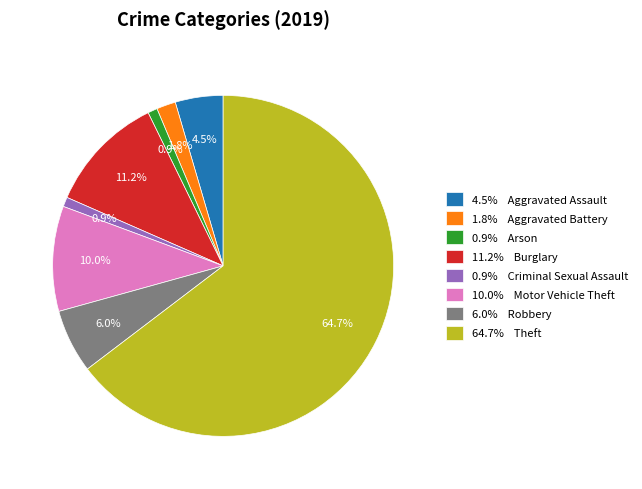

Is there any slice that represents more than half of the pie?

Yes